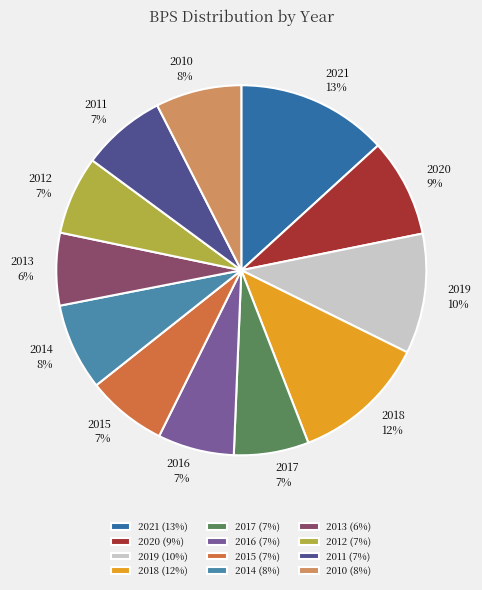

True or false: 2017 accounts for 7% of the total.

True